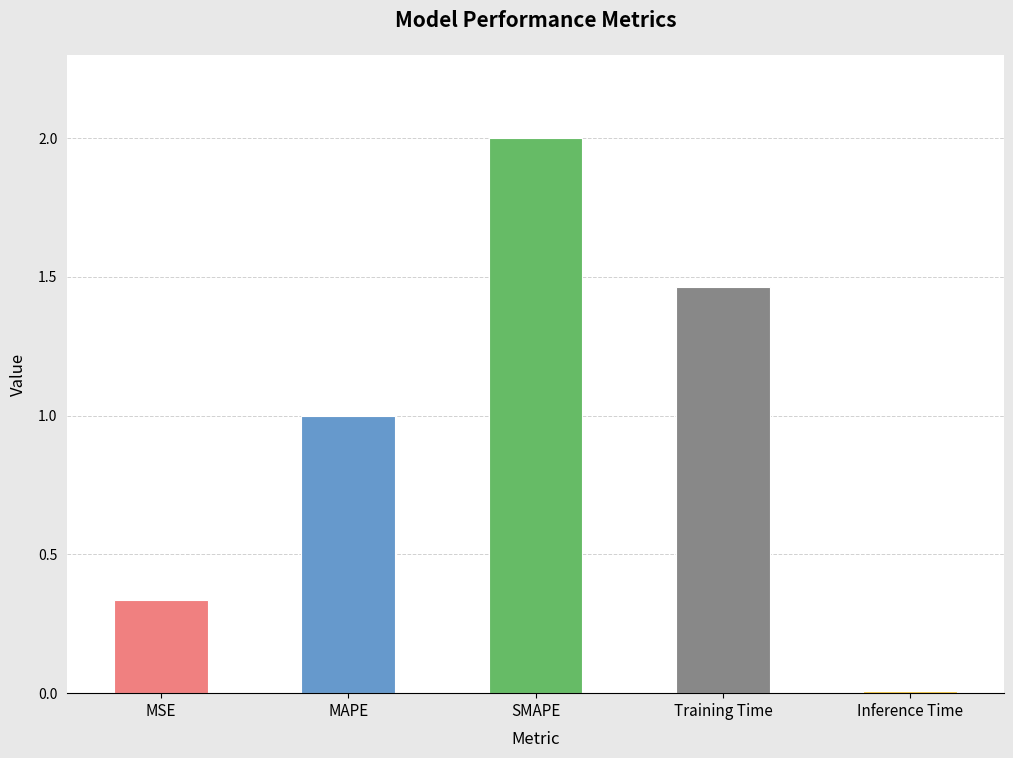

At which category does the chart reach its minimum across all series?

Inference Time